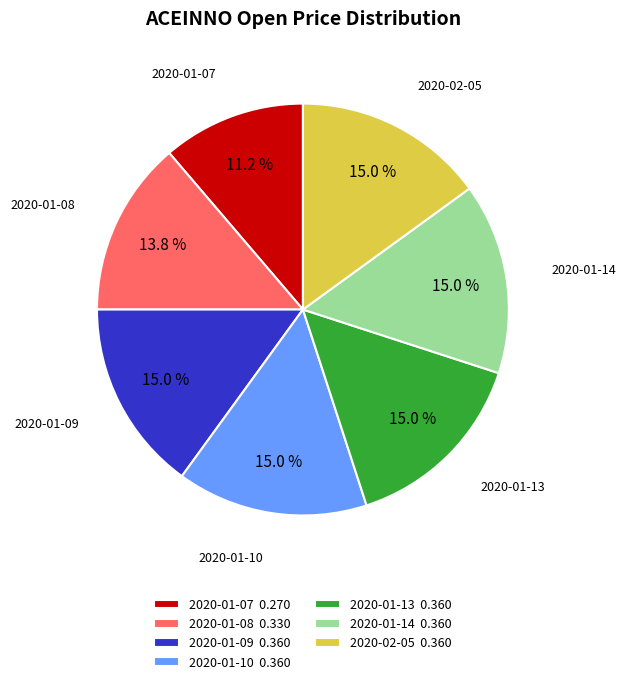

How much of the chart is everything except 2020-02-05?

85.0%